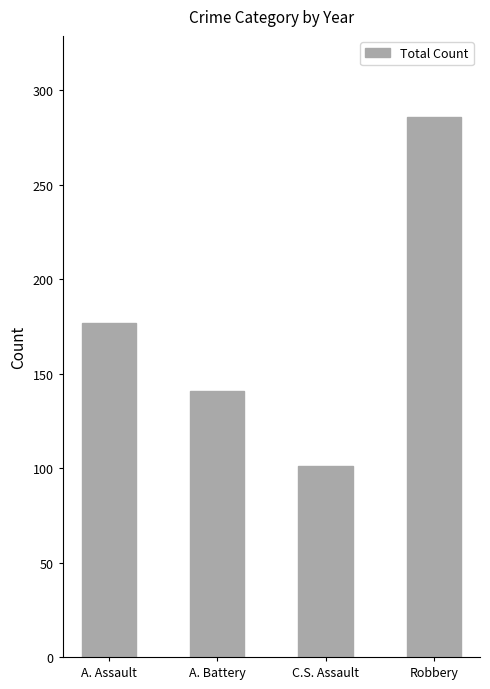

What is the value of the 4th bar from the left?

286